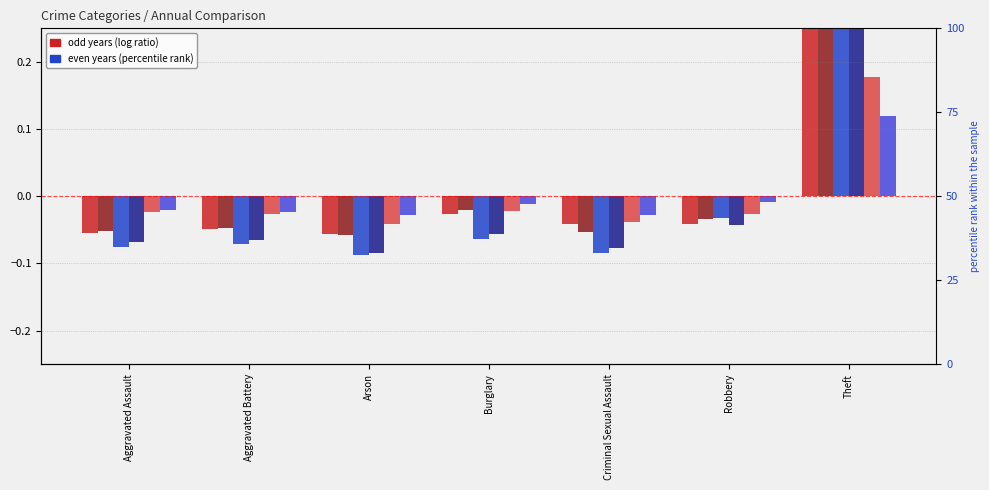

Is the value of 2021 at Burglary greater than the value of 2016 at Criminal Sexual Assault?

Yes